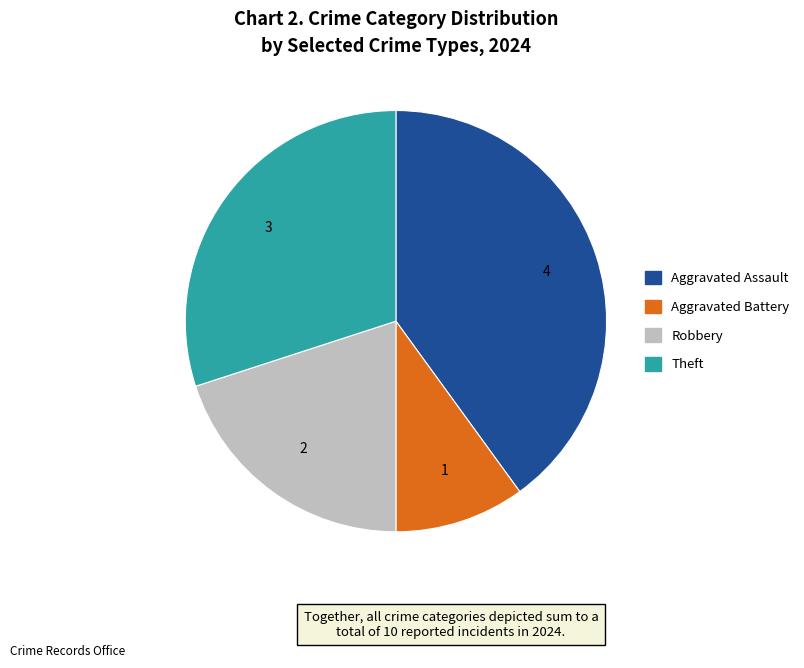

What is the smallest slice in the pie chart?

Aggravated Battery